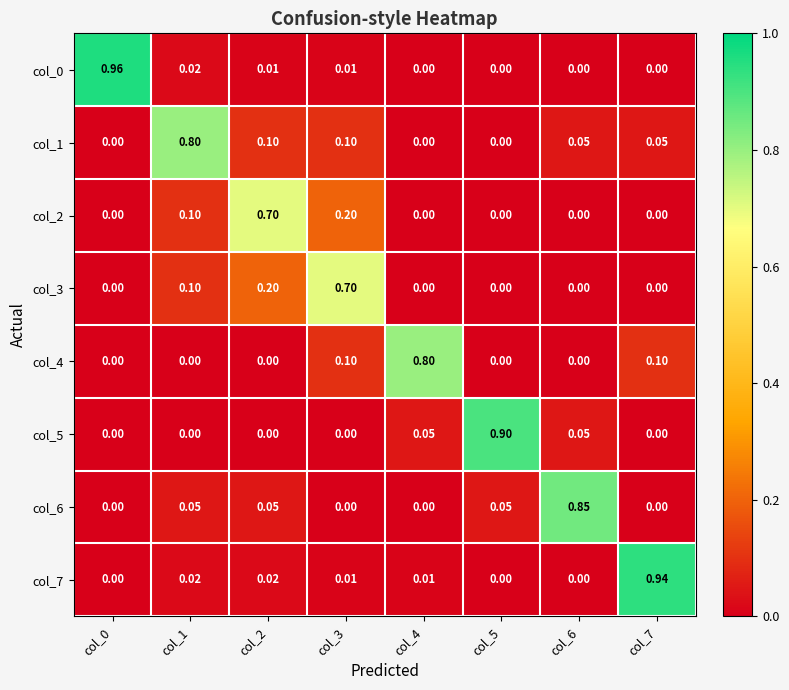

How many series are shown in this chart?

8